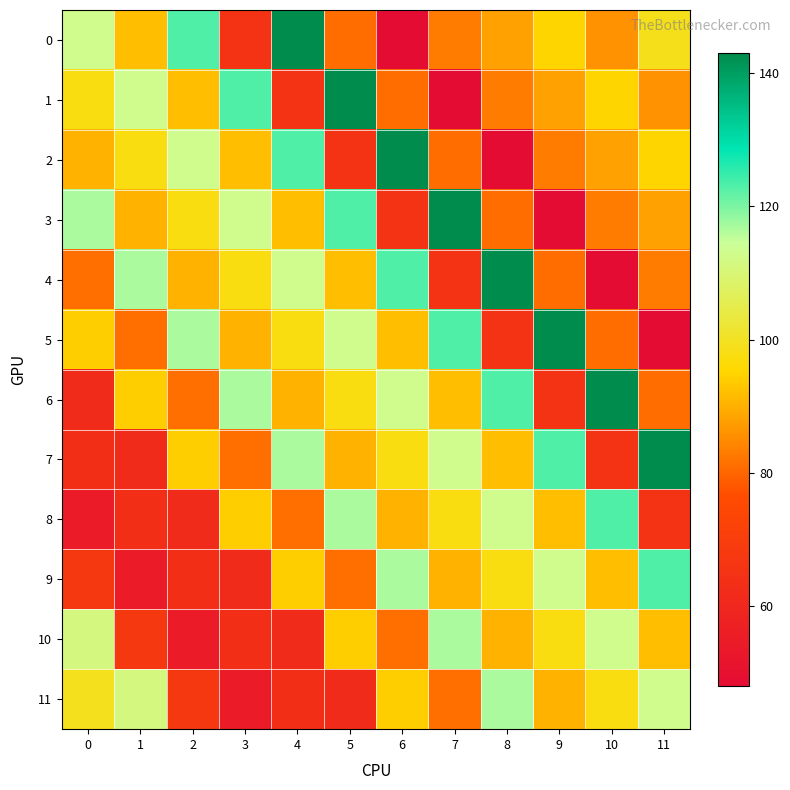

Reading left to right, what are all the values shown in this chart?

0: 0=113.1	1=92.1	2=123.1	3=65.0	4=143.0	5=81.0	6=48.0	7=83.0	8=88.0	9=95.0	10=86.0	11=99.0
1: 0=97.6	1=113.1	2=92.1	3=123.1	4=65.0	5=143.0	6=81.0	7=48.0	8=83.0	9=88.0	10=95.0	11=86.0
2: 0=90.4	1=97.6	2=113.1	3=92.1	4=123.1	5=65.0	6=143.0	7=81.0	8=48.0	9=83.0	10=88.0	11=95.0
3: 0=116.7	1=90.4	2=97.6	3=113.1	4=92.1	5=123.1	6=65.0	7=143.0	8=81.0	9=48.0	10=83.0	11=88.0
4: 0=81.3	1=116.7	2=90.4	3=97.6	4=113.1	5=92.1	6=123.1	7=65.0	8=143.0	9=81.0	10=48.0	11=83.0
5: 0=94.1	1=81.3	2=116.7	3=90.4	4=97.6	5=113.1	6=92.1	7=123.1	8=65.0	9=143.0	10=81.0	11=48.0
6: 0=61.7	1=94.1	2=81.3	3=116.7	4=90.4	5=97.6	6=113.1	7=92.1	8=123.1	9=65.0	10=143.0	11=81.0
7: 0=63.2	1=61.7	2=94.1	3=81.3	4=116.7	5=90.4	6=97.6	7=113.1	8=92.1	9=123.1	10=65.0	11=143.0
8: 0=54.5	1=63.2	2=61.7	3=94.1	4=81.3	5=116.7	6=90.4	7=97.6	8=113.1	9=92.1	10=123.1	11=65.0
9: 0=67.7	1=54.5	2=63.2	3=61.7	4=94.1	5=81.3	6=116.7	7=90.4	8=97.6	9=113.1	10=92.1	11=123.1
10: 0=111.5	1=67.7	2=54.5	3=63.2	4=61.7	5=94.1	6=81.3	7=116.7	8=90.4	9=97.6	10=113.1	11=92.1
11: 0=99.1	1=111.5	2=67.7	3=54.5	4=63.2	5=61.7	6=94.1	7=81.3	8=116.7	9=90.4	10=97.6	11=113.1